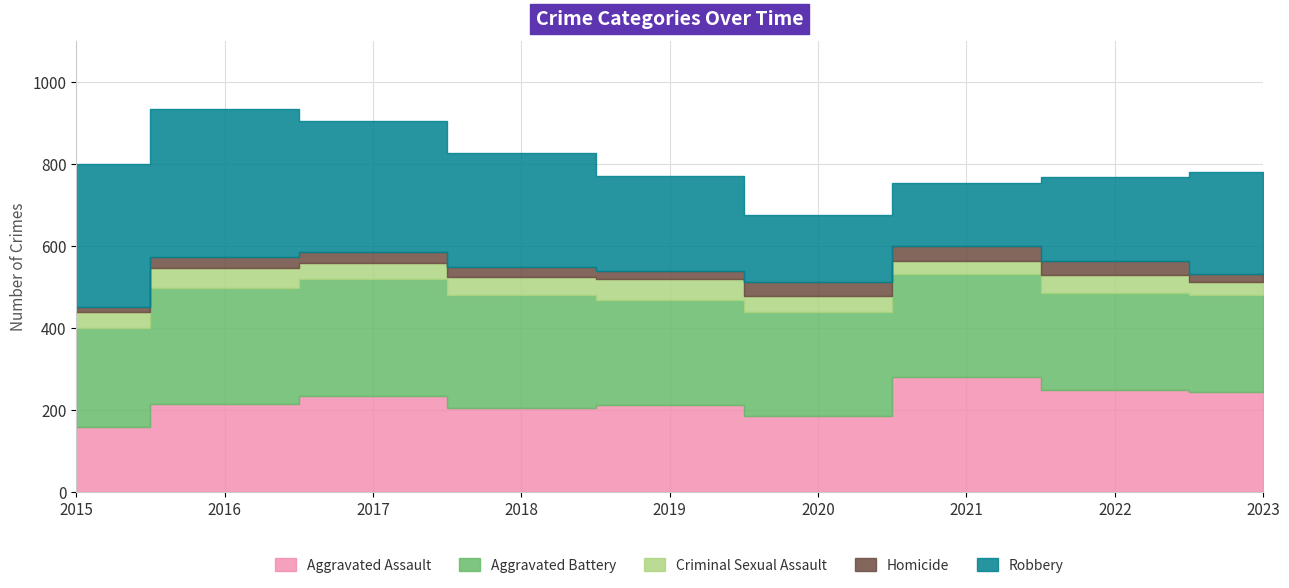

The Aggravated Assault series shows 216 at 2015. True or false?

False